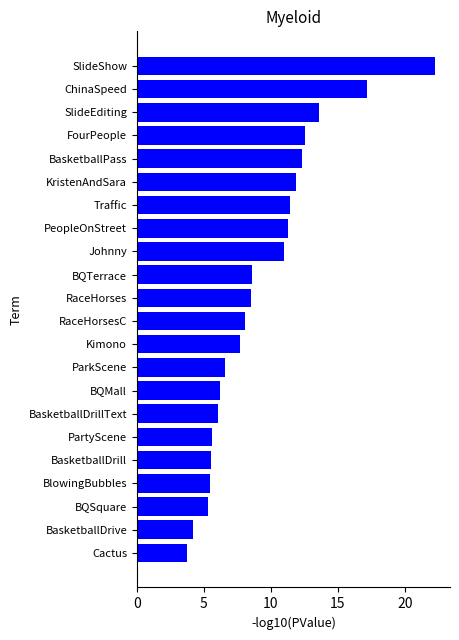

What is the greatest value displayed?

22.3